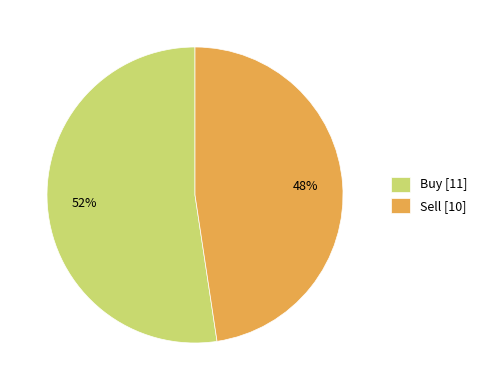

Which has a higher value, Sell or Buy?

Buy